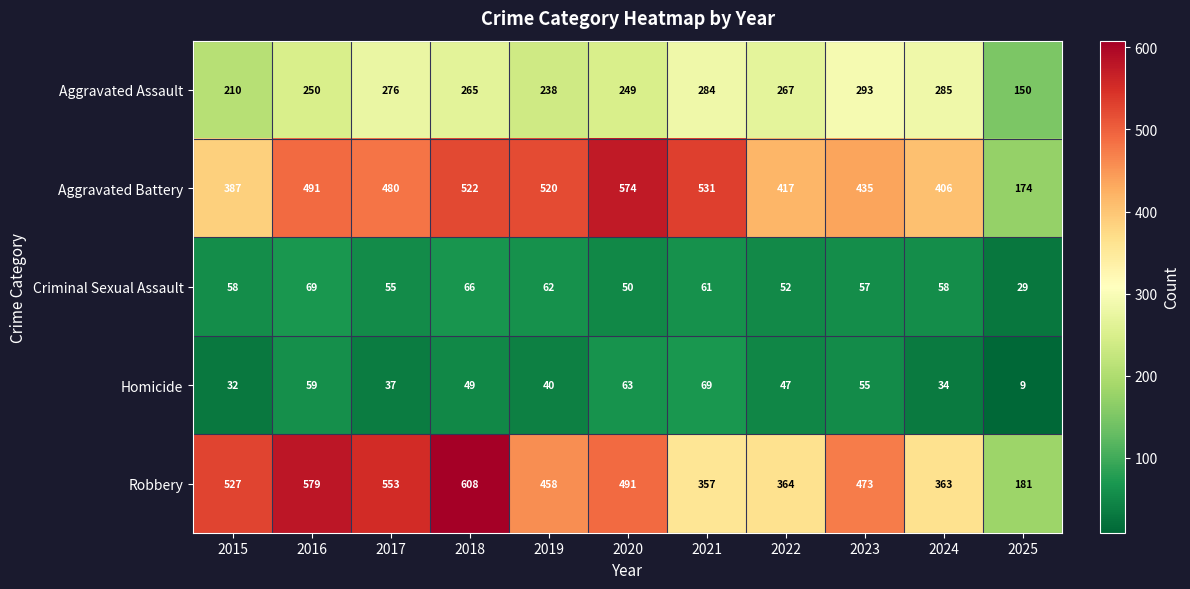

Is it true that Criminal Sexual Assault equals 15 at 2025?

False